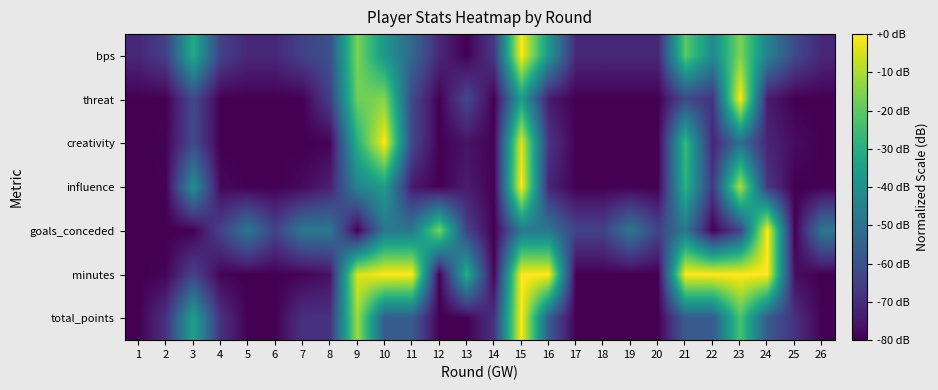

List the series in order of their peak value, highest first.

total_points, minutes, goals_conceded, influence, creativity, threat, bps